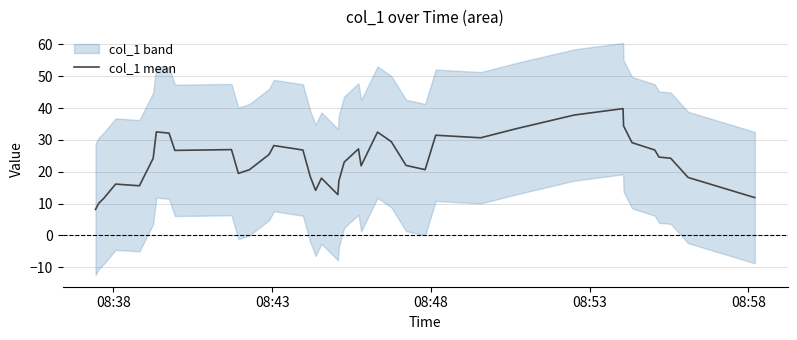

What is the minimum value shown in the chart?

8.2